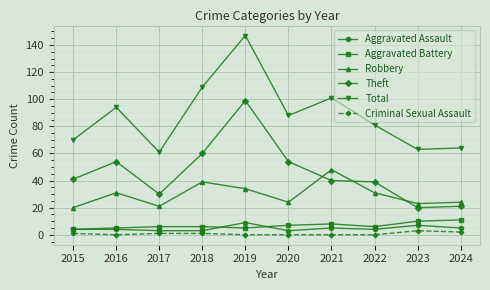

True or false: Theft has a value of 54 at 2020.

True